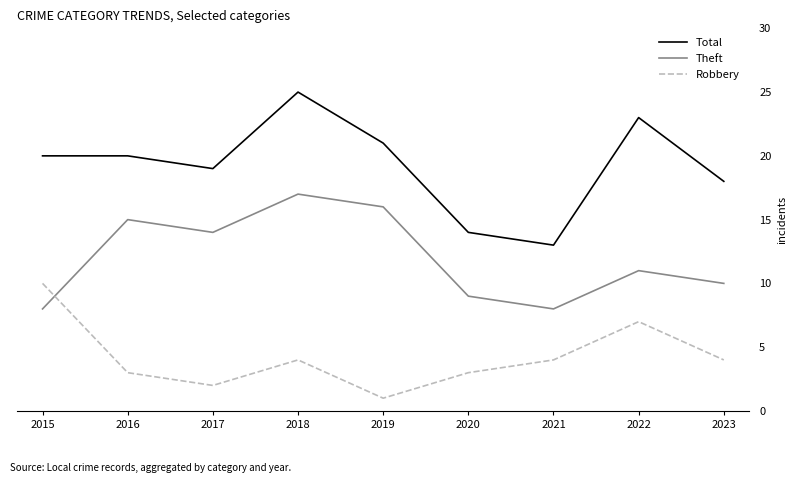

True or false: Theft and Total cross at least once.

False